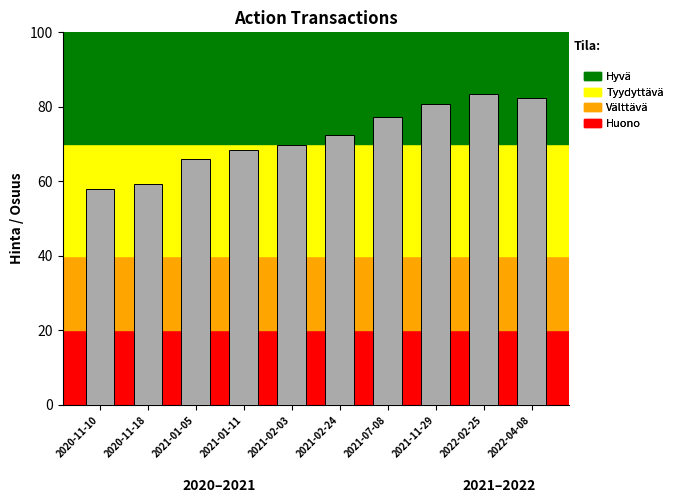

What position from the right is 2021-02-24?

5